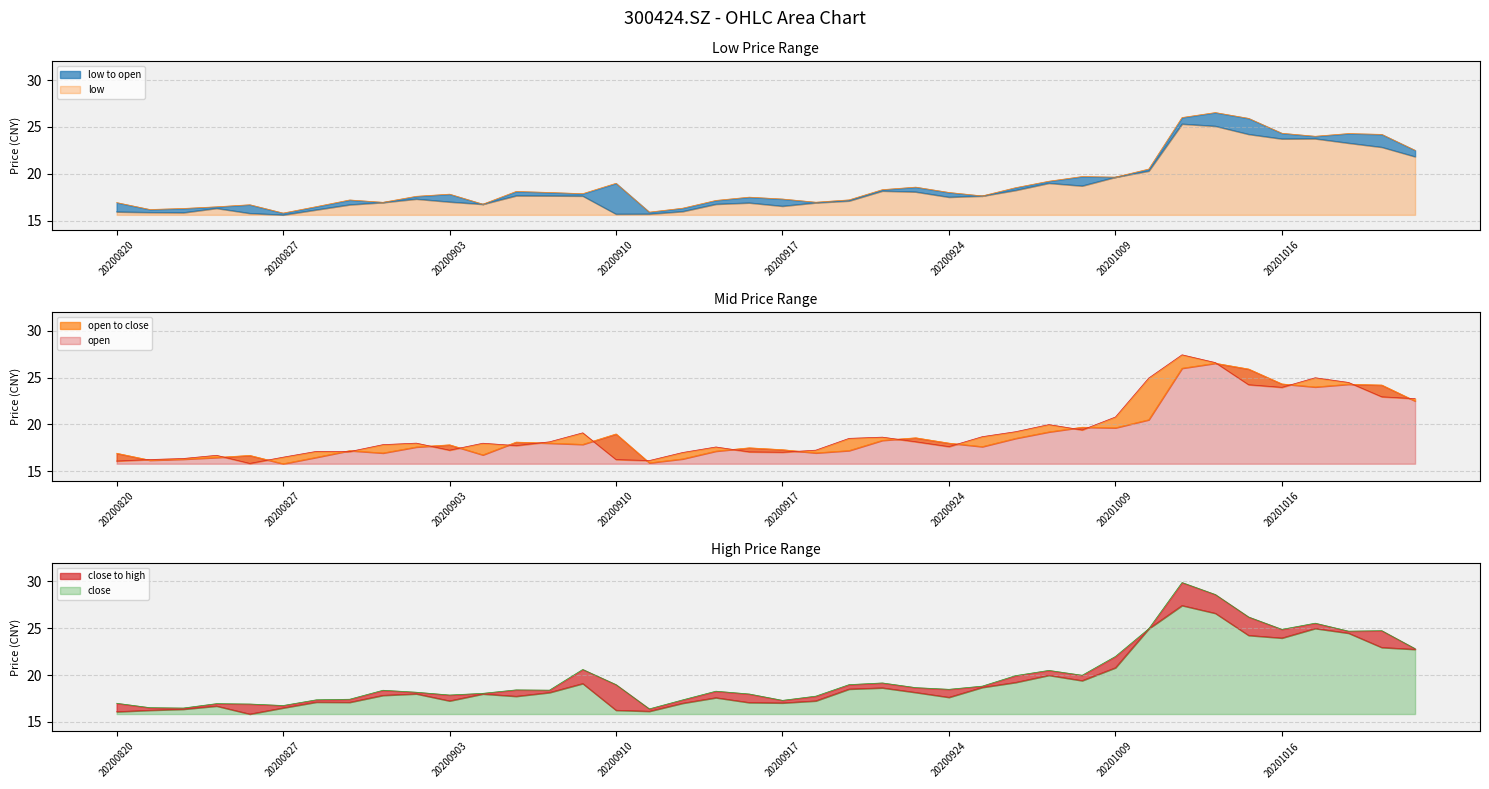

How many values in the high series are below 18?

14